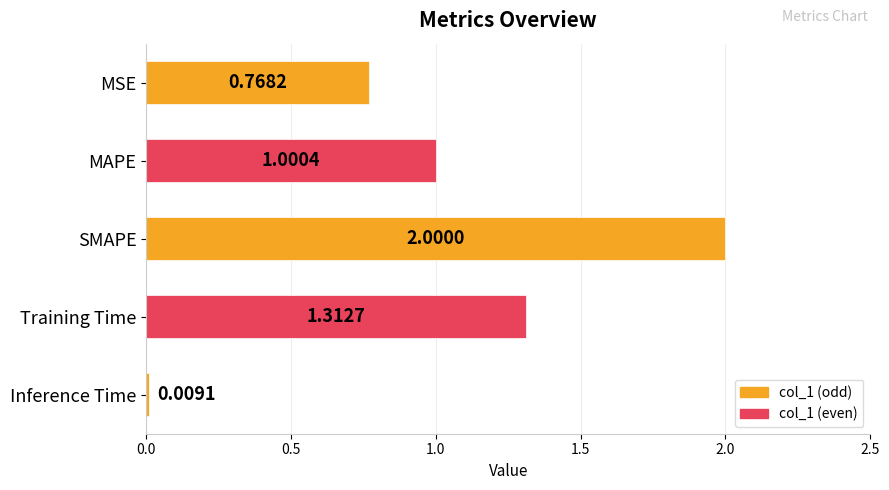

Approximately how many times larger is the value at MSE compared to SMAPE?

0.4